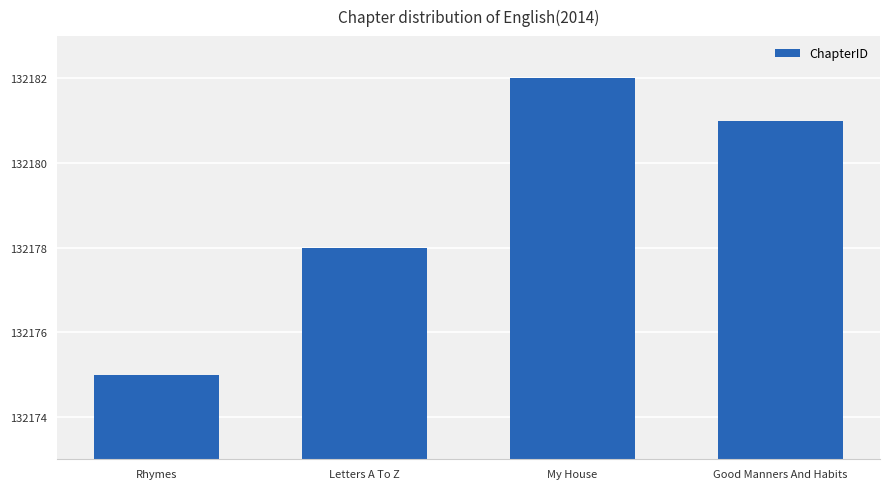

Reading left to right, transcribe all the data shown in this chart.

132175	132178	132182	132181